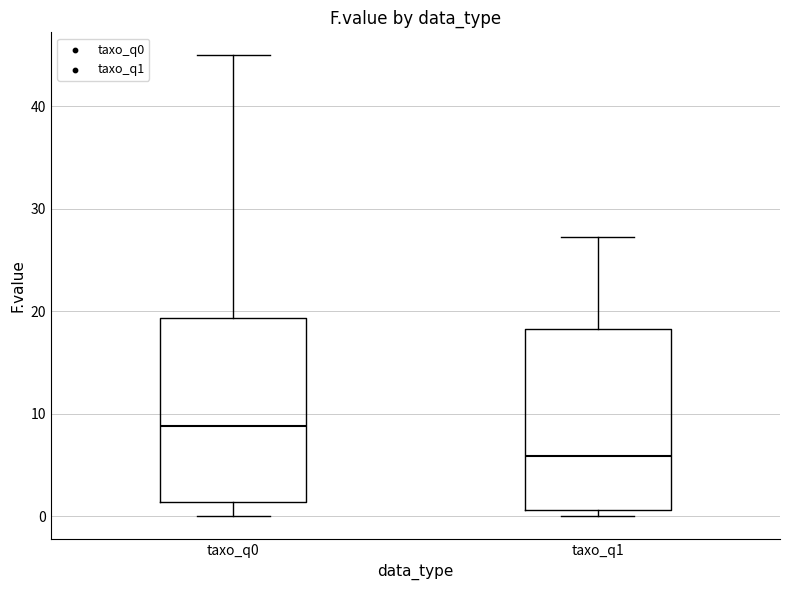

Reading left to right, transcribe this box plot: for each box, give where its median line is, the range the box spans, and where its two whiskers end, as read against the y-axis. The values are not printed on the chart, so give them approximately, as read against the axis.

taxo_q0: median 9, box 1 to 19, whiskers 0 to 45
taxo_q1: median 6, box 1 to 18, whiskers 0 to 27